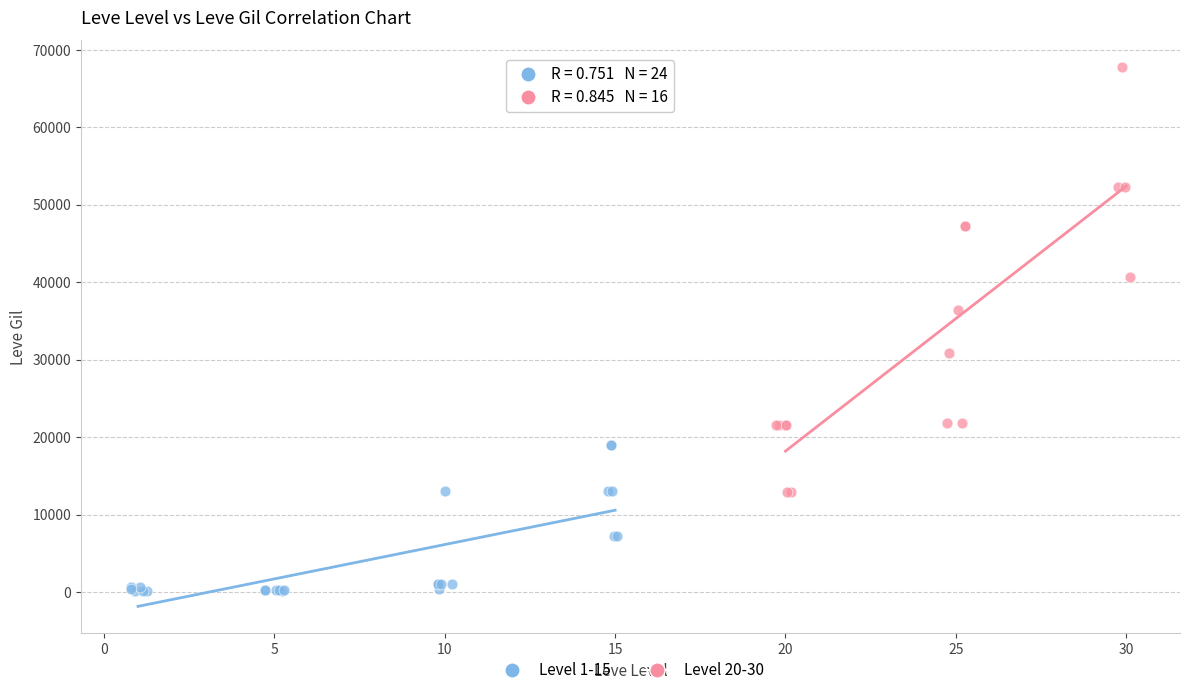

Which series reaches the minimum Y coordinate?

Level 1-15